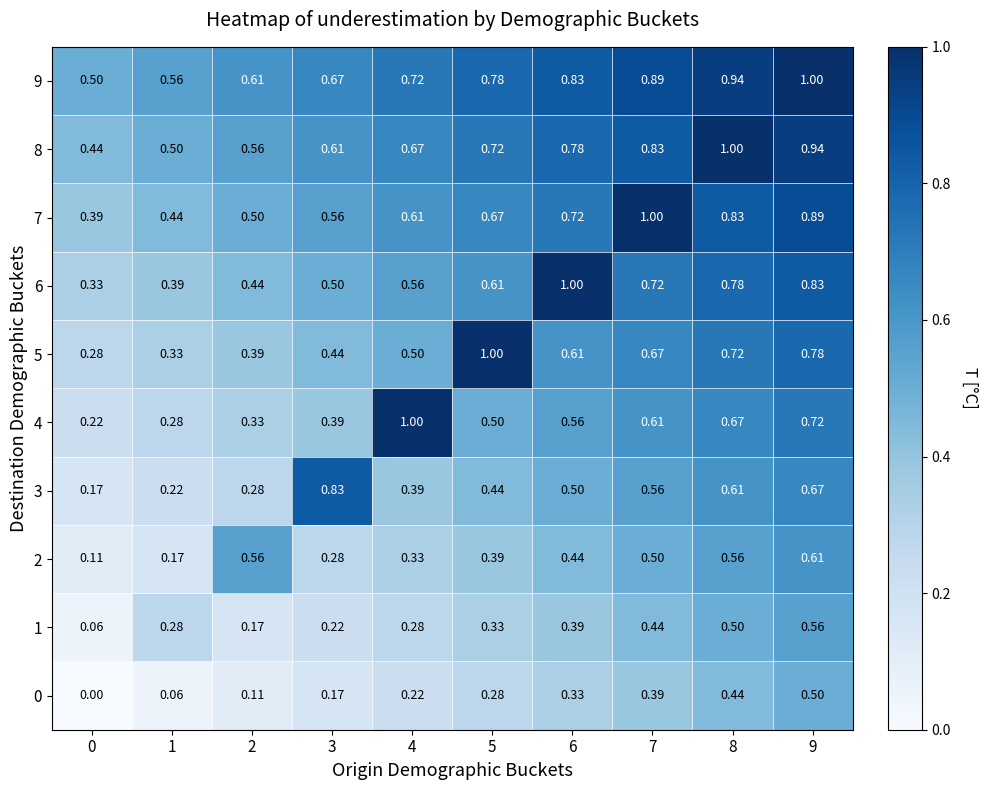

Which series has the largest total across all categories?

9